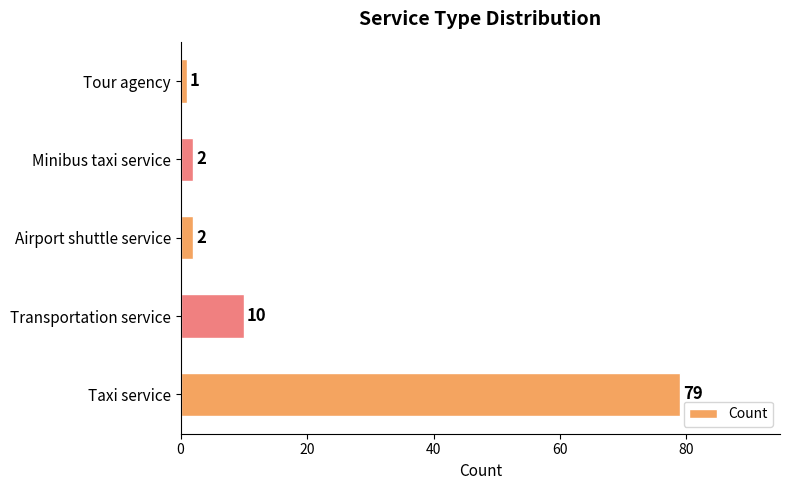

What is the maximum value shown in the chart?

79